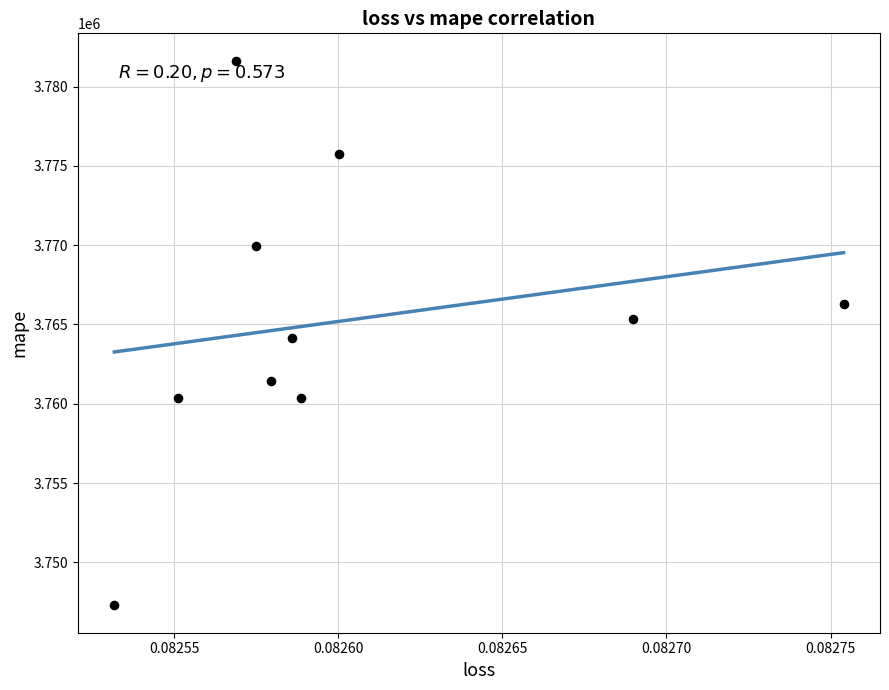

What is the range of Y values (max minus min)?

34351.5